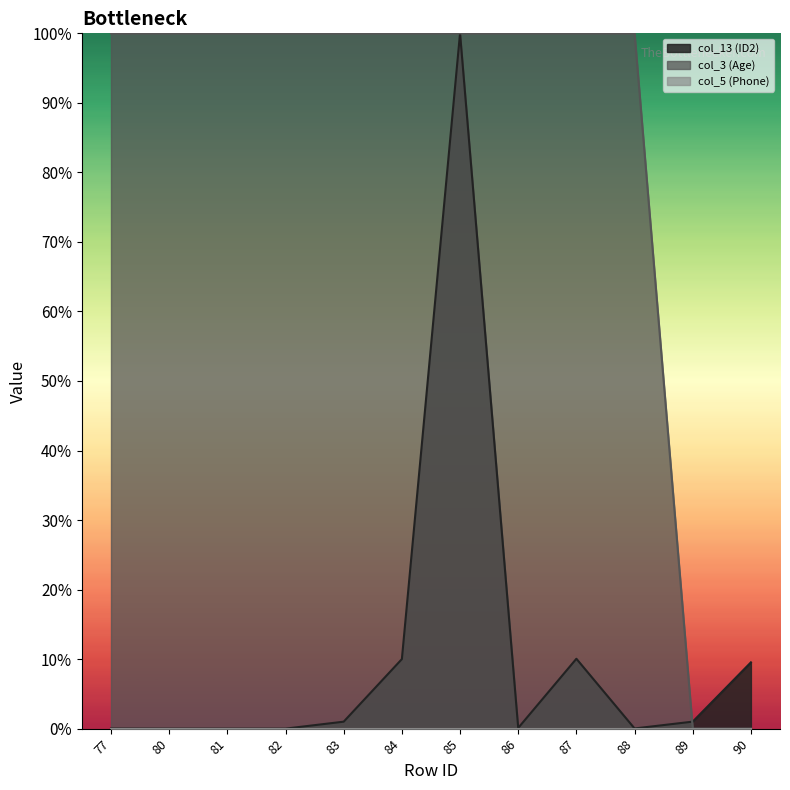

Which series ends up on top after the final intersection of col_13 (ID2) and col_3 (Age)?

col_13 (ID2)